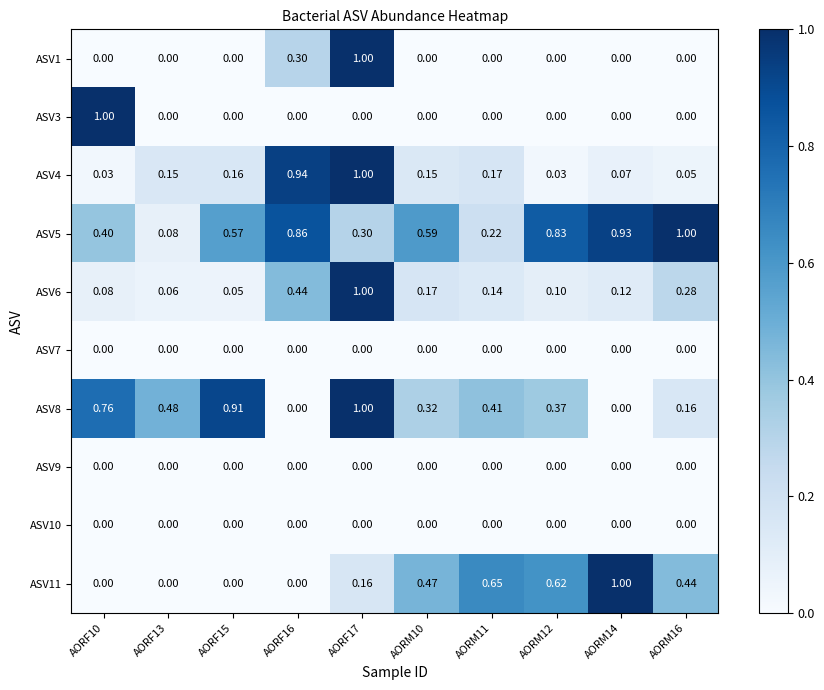

Is the value of ASV6 at AORM16 greater than the value of ASV10 at AORF16?

Yes